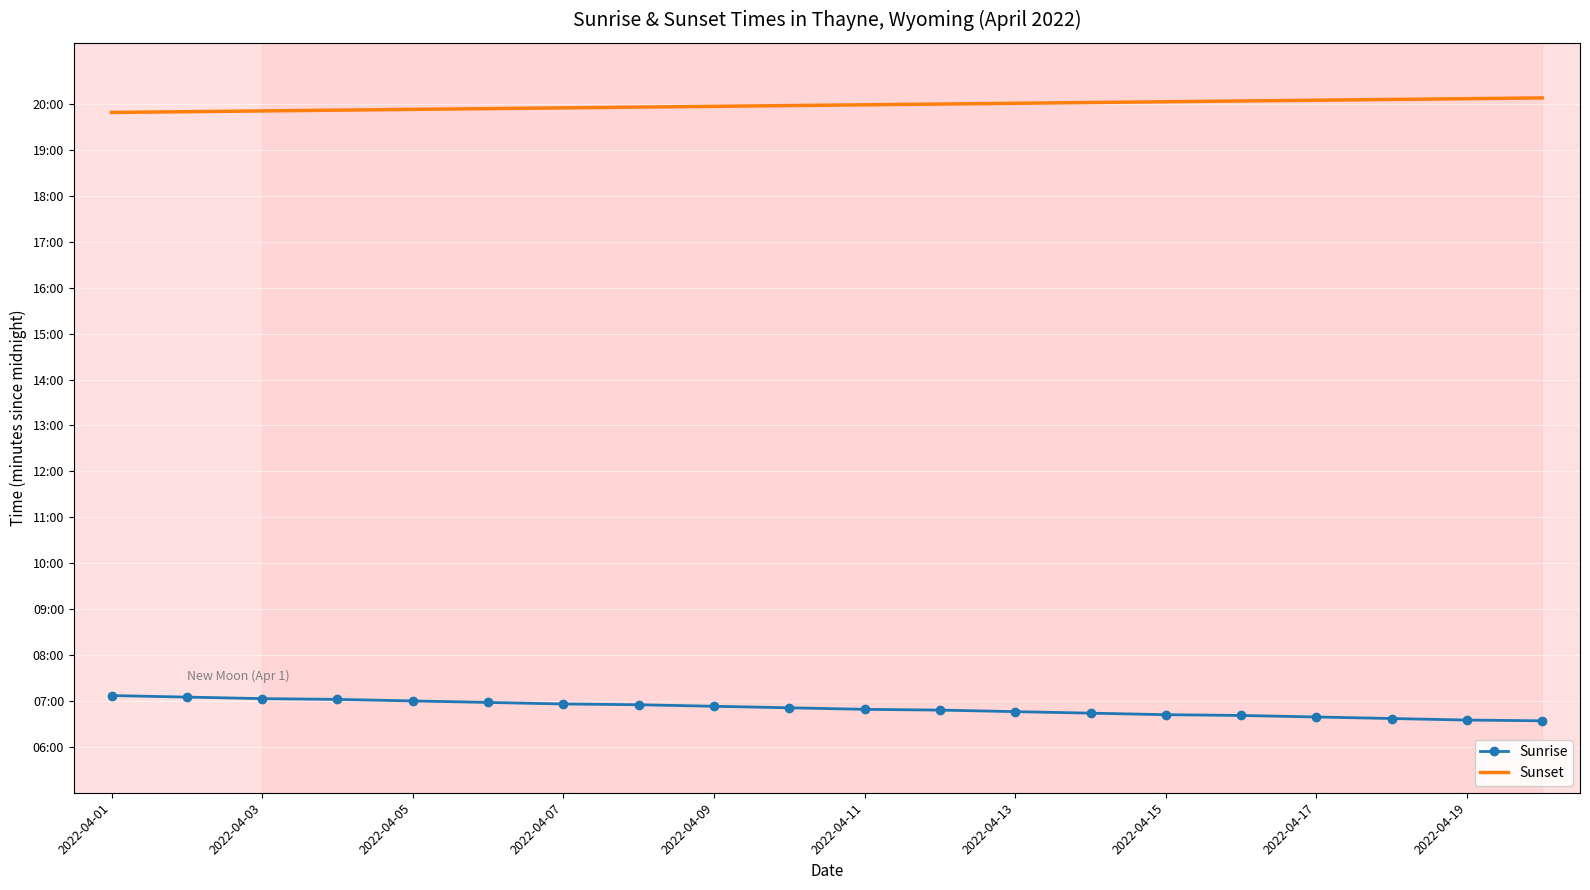

Reading left to right, list all the values displayed in this chart.

Sunrise: 427	425	423	422	420	418	416	415	413	411	409	408	406	404	402	401	399	397	395	394
Sunset: 1189	1190	1191	1192	1193	1194	1195	1196	1197	1198	1199	1200	1201	1202	1203	1204	1205	1206	1207	1208